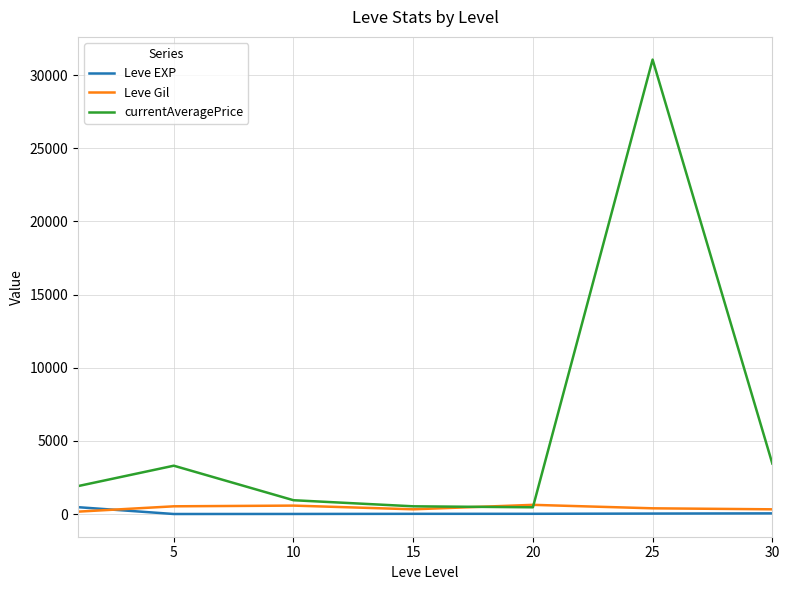

What is the difference between the maximum and second lowest values in the Leve EXP series?

463.2